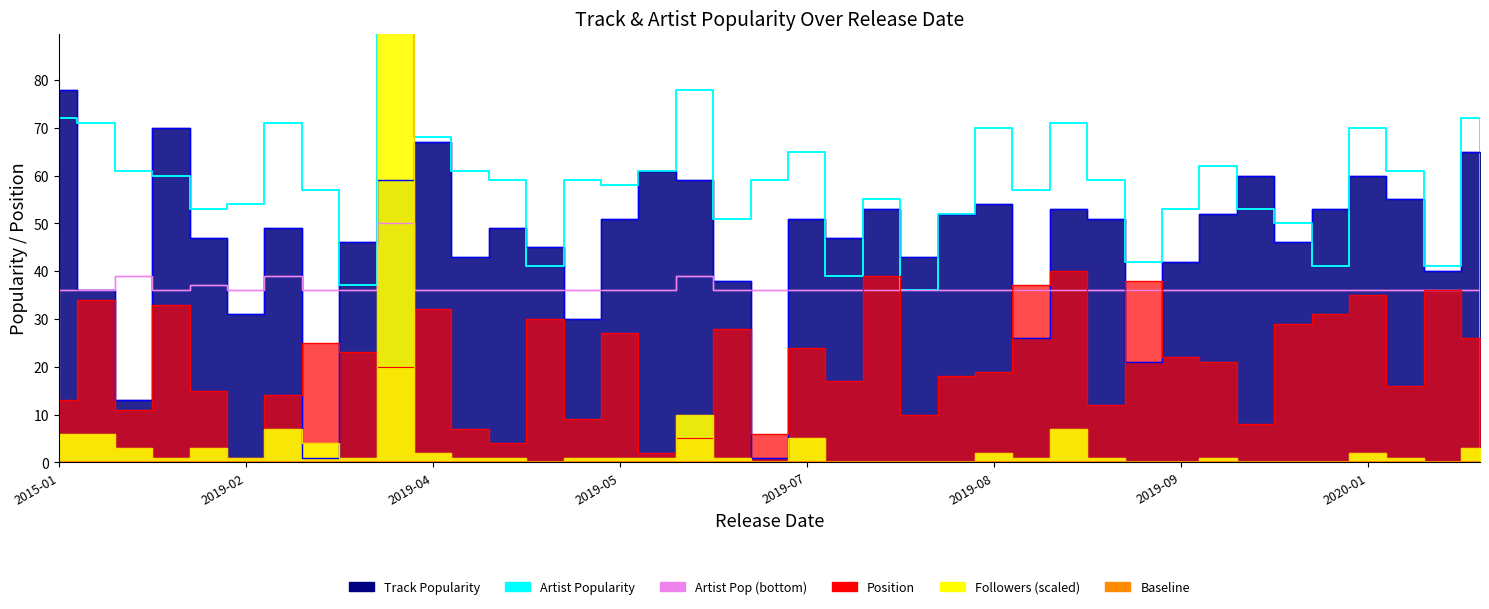

At how many categories does at least one series exceed 97?

1